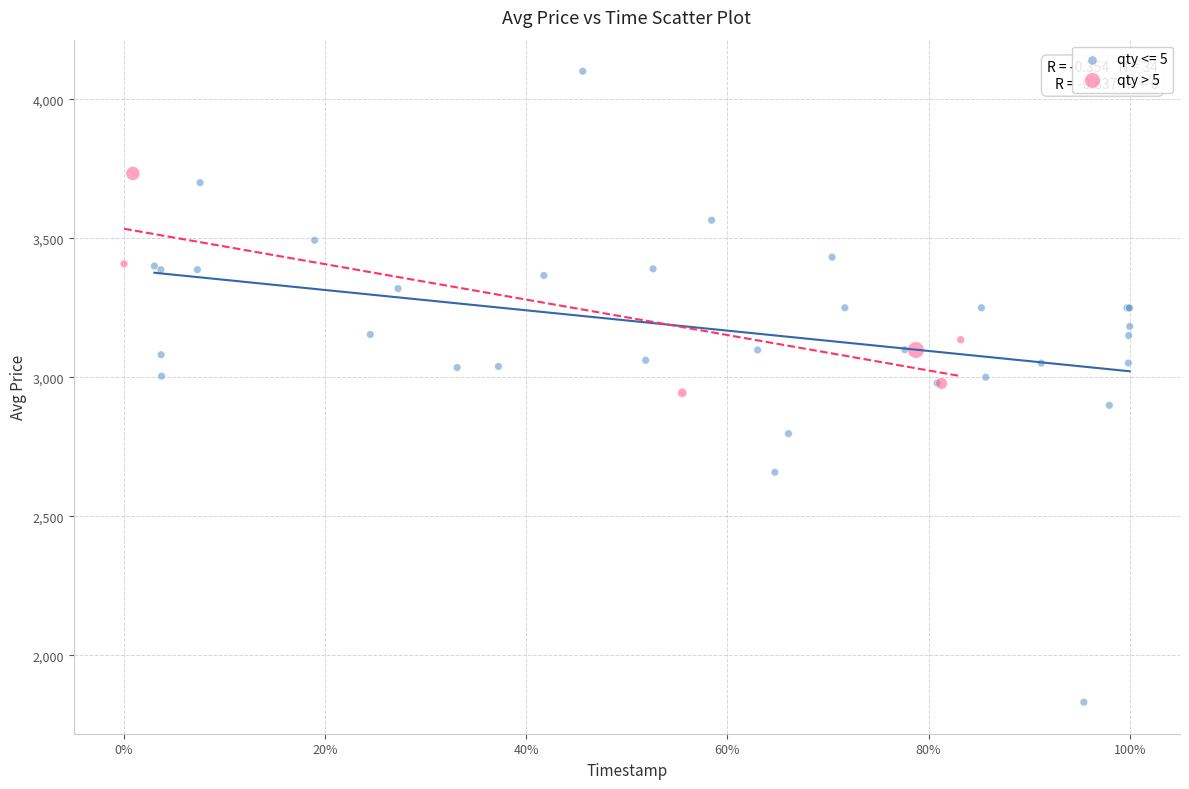

Which series contains the highest Y value?

qty <= 5